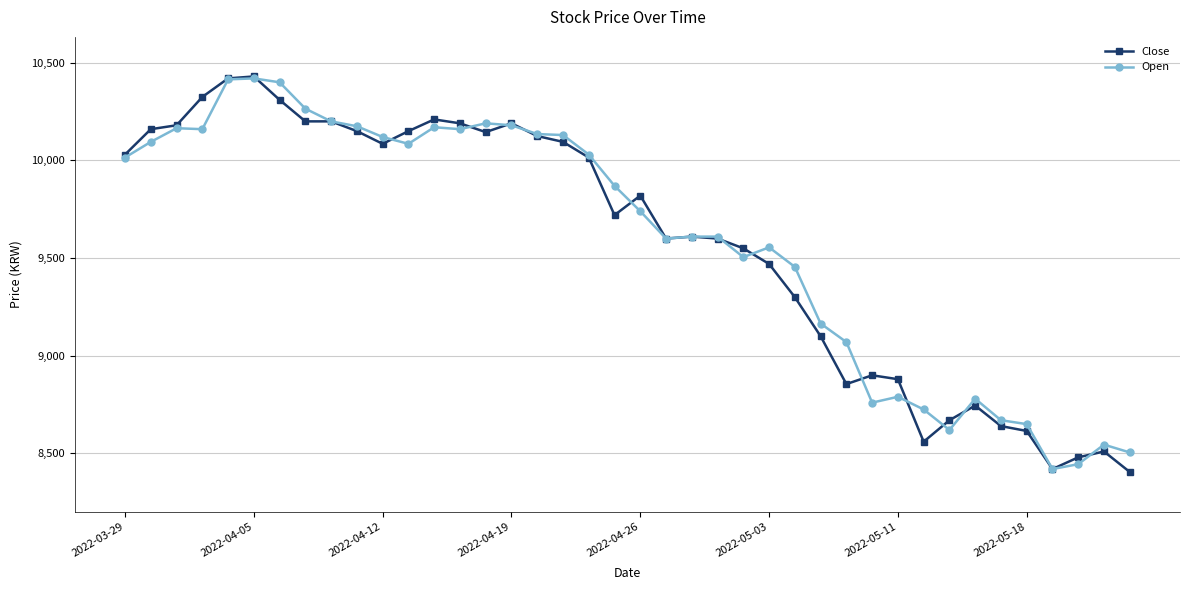

What is the maximum value shown in the chart?

10430